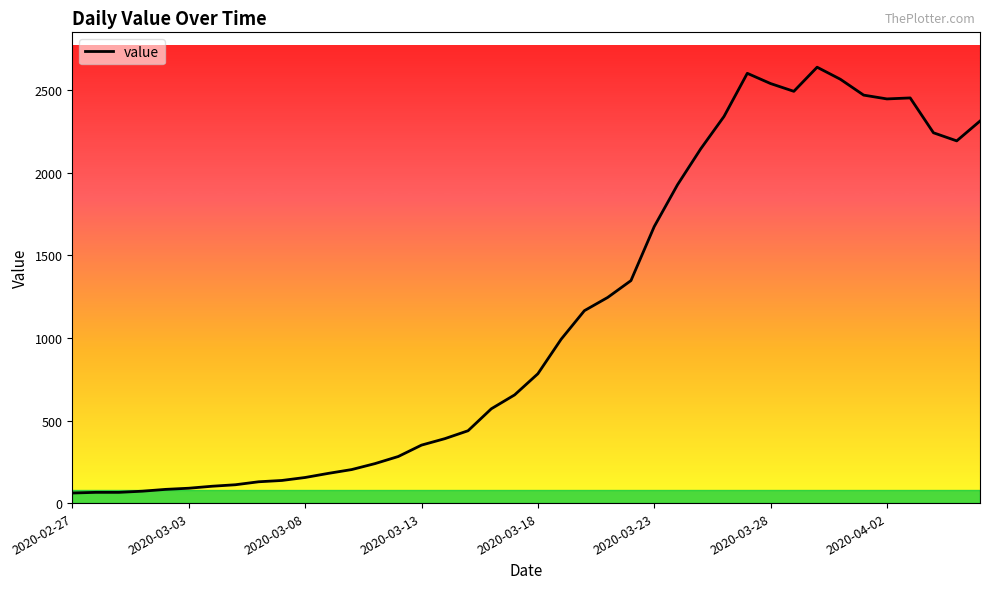

What is the difference between the maximum and second lowest values?

2574